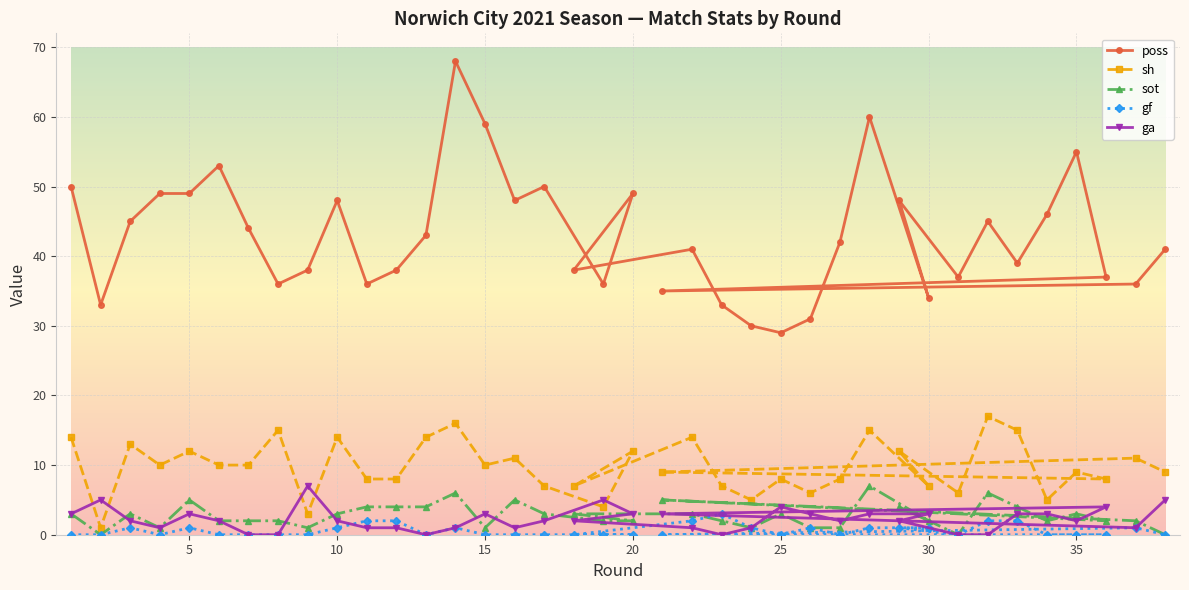

How many interior local peaks does the sot series have?

10